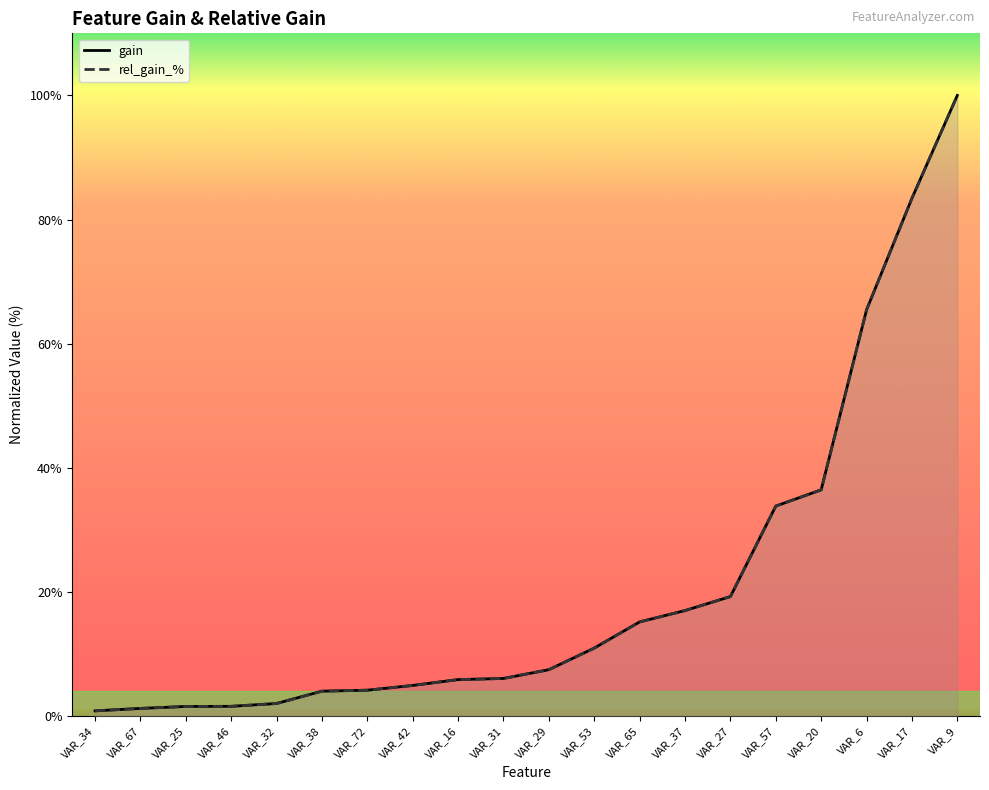

At VAR_72, list the series in order from largest to smallest.

gain, rel_gain_%